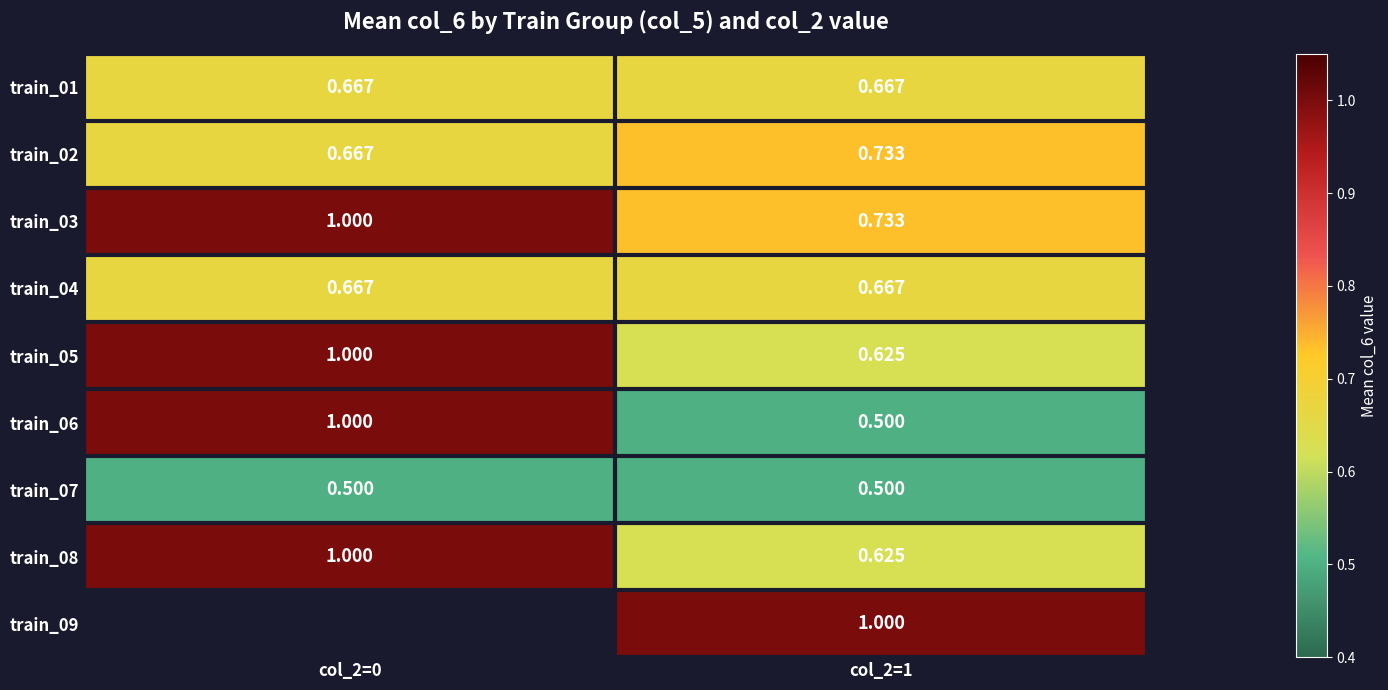

How many train_06 values are between 0 and 1?

2